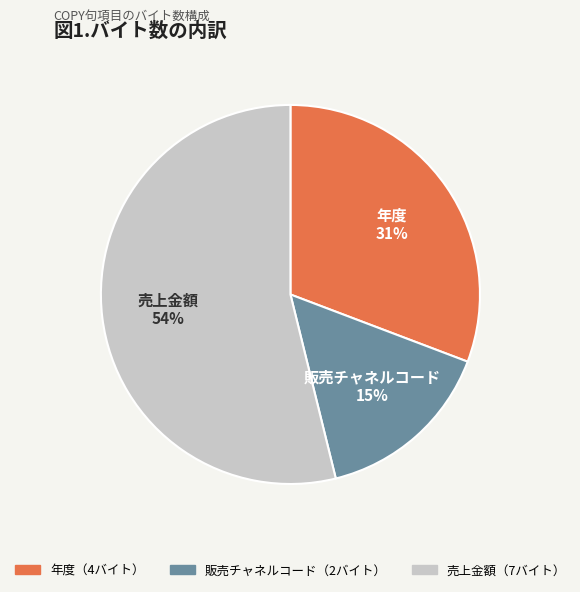

To the nearest percent, what is the average slice percentage?

33%